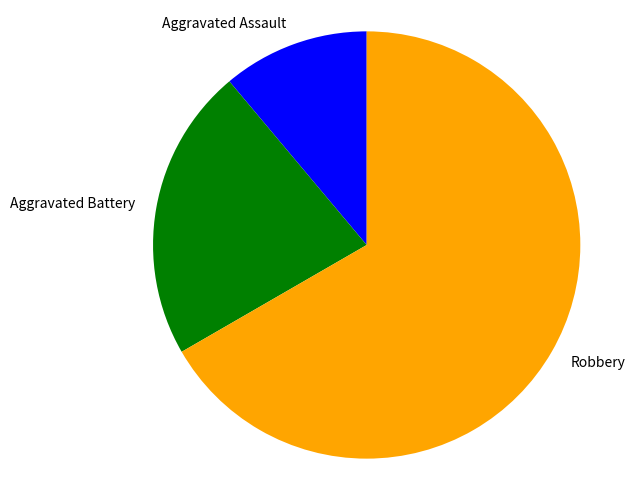

Which slice is the largest?

Robbery